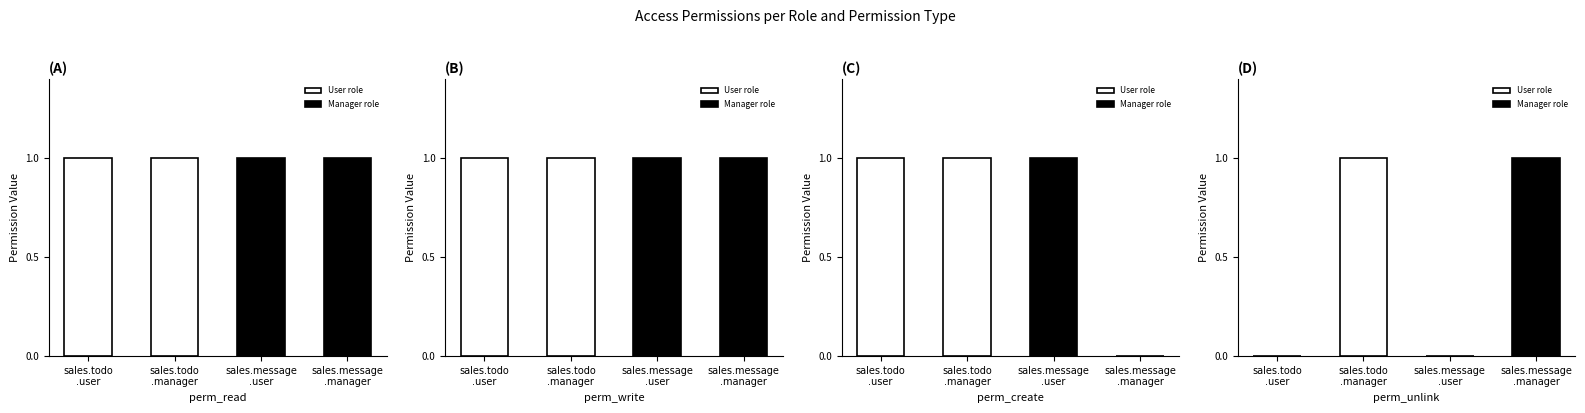

Between sales.todo.user and sales.message.user, which series saw the biggest shift?

perm_read